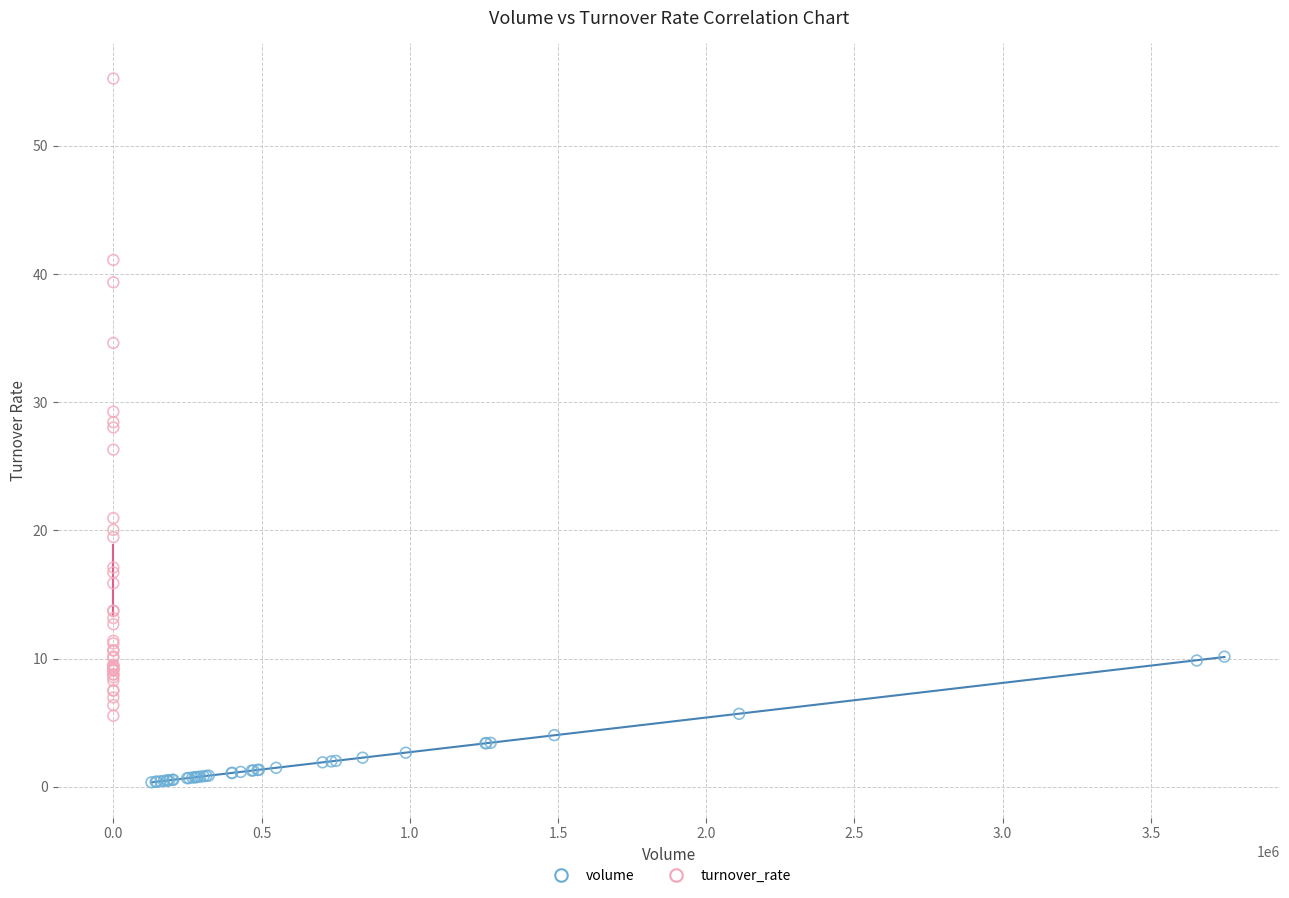

Which series reaches the minimum Y coordinate?

volume